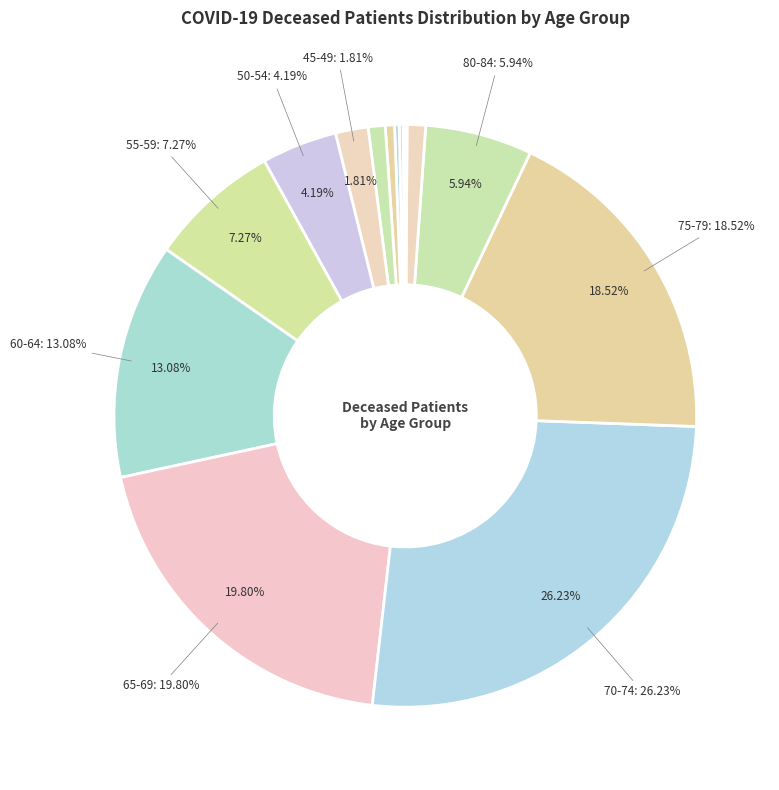

What is the smallest slice in the pie chart?

20-24